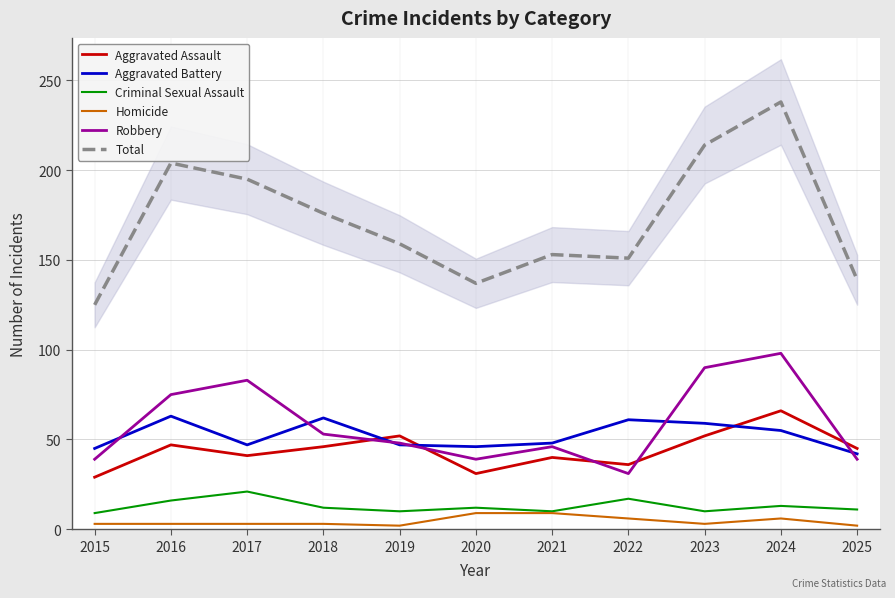

Which label corresponds to the smallest value in the chart?

2019